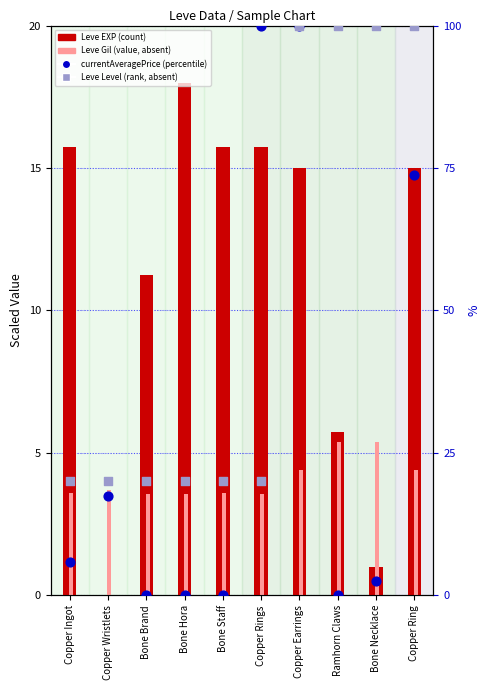

Which series reaches the minimum Y coordinate?

currentAveragePrice (scaled %)